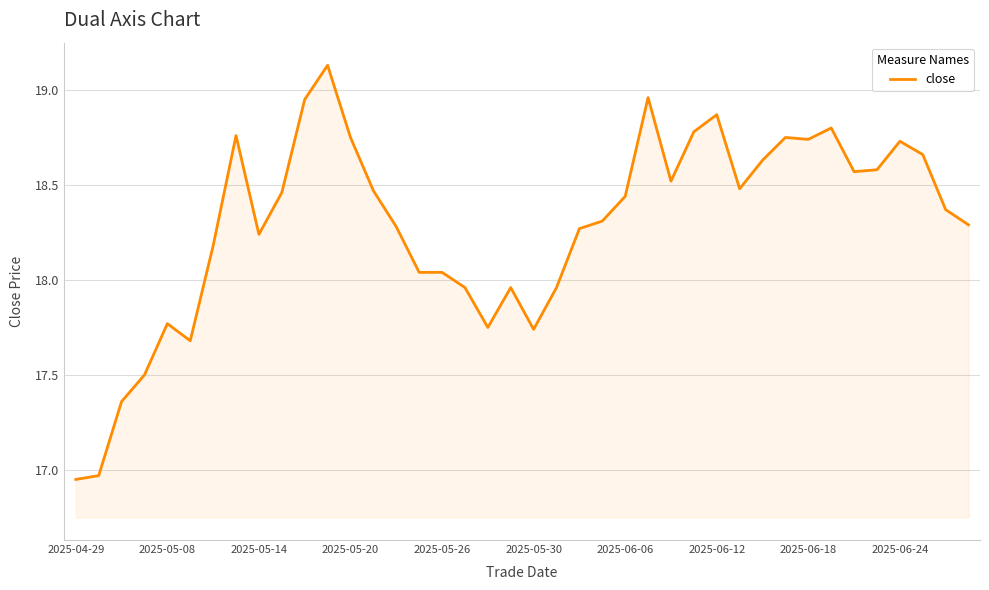

Does the chart have visible grid lines?

Yes